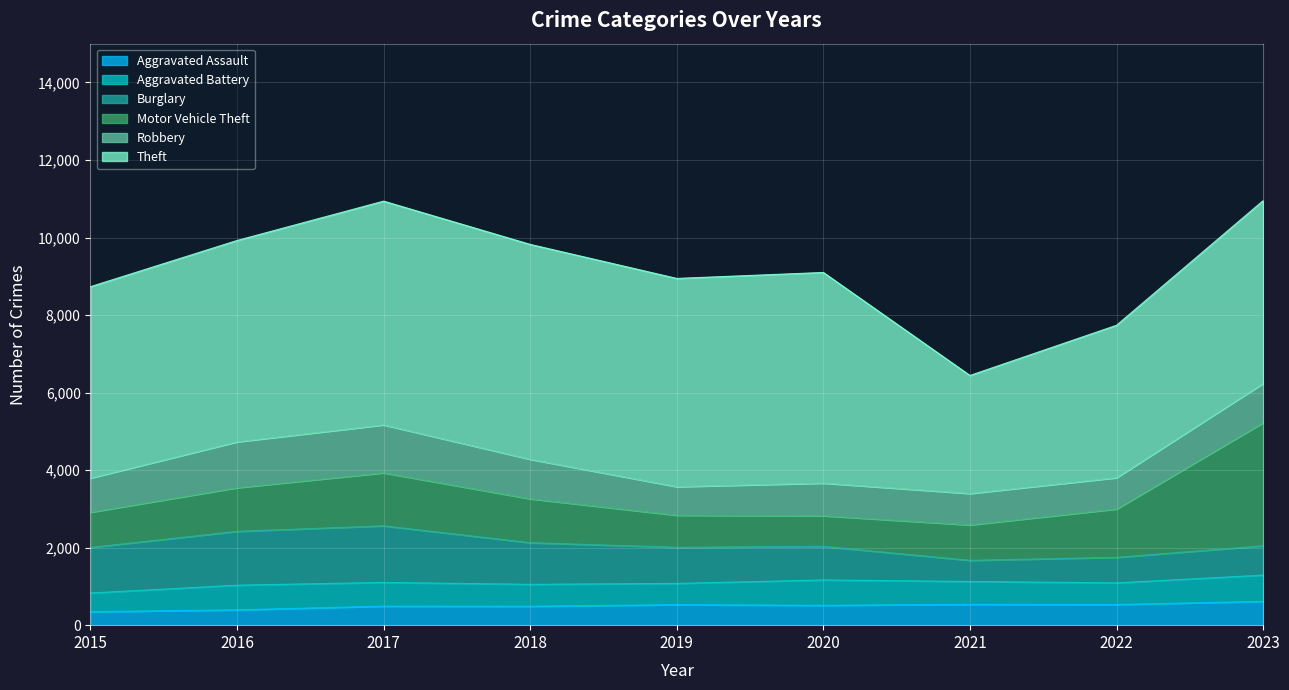

What is the sum of all Theft values?

43939